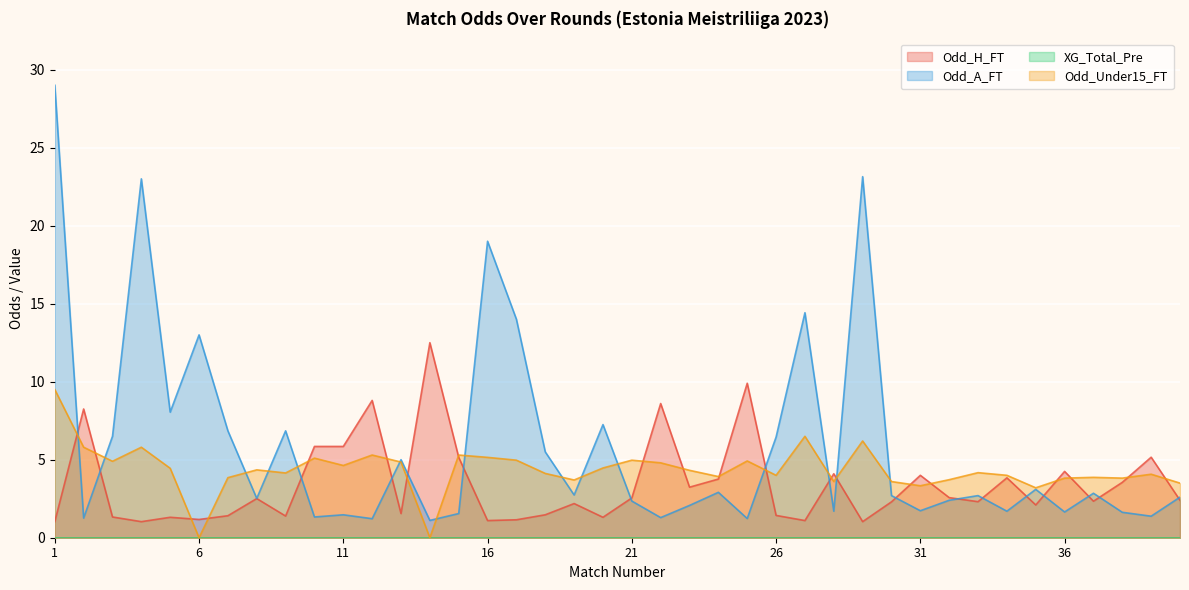

At which label is Odd_Under15_FT closest to 4?

26